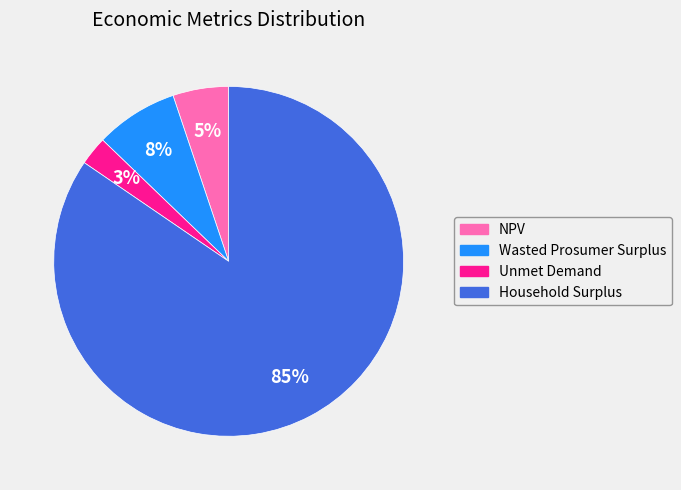

To the nearest percent, what is the average slice percentage?

25%